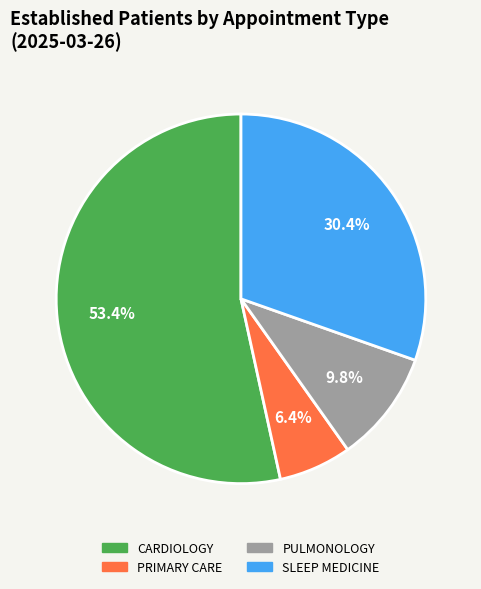

To the nearest percent, what is the difference between the largest and smallest slice percentages?

47%